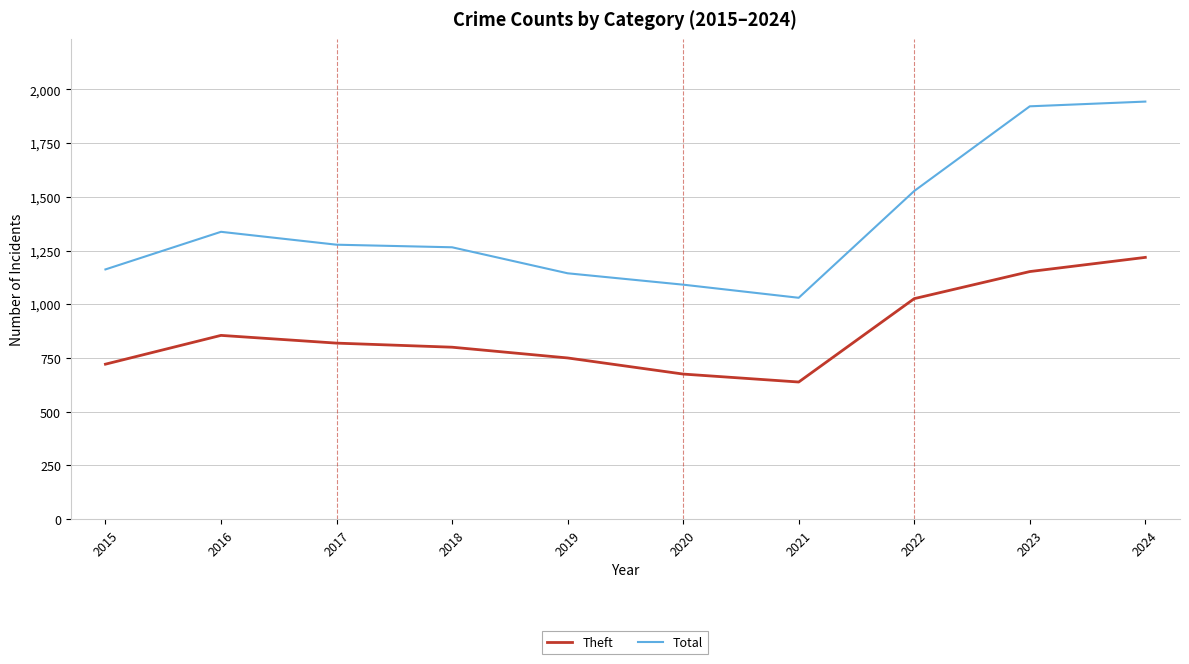

What is the sum of all Theft values?

8654